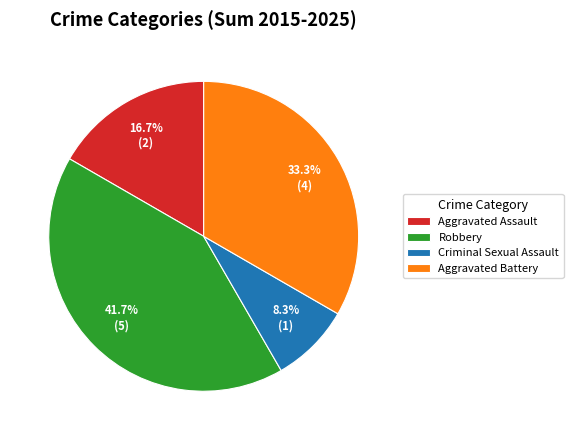

Combined, do Aggravated Assault and Robbery account for over 50%?

Yes